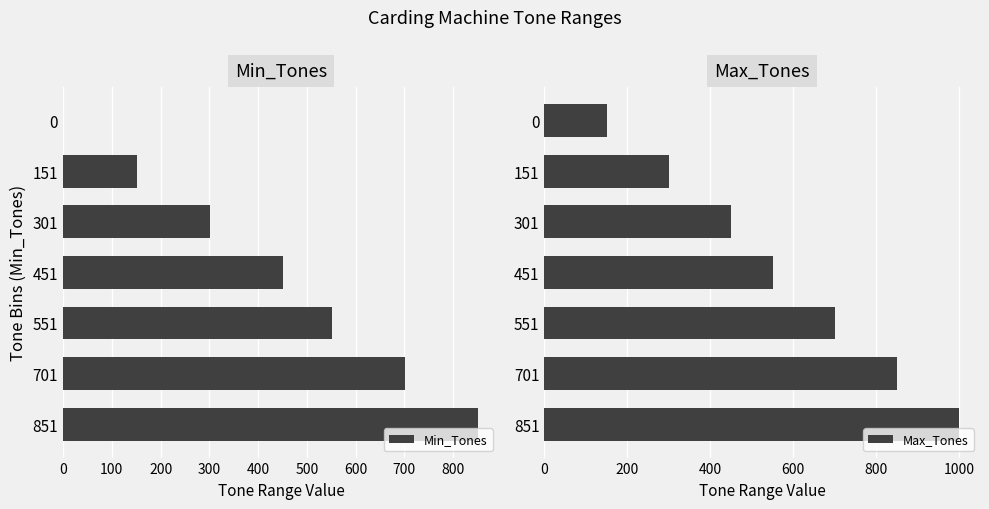

At which label does Min_Tones reach its peak?

851